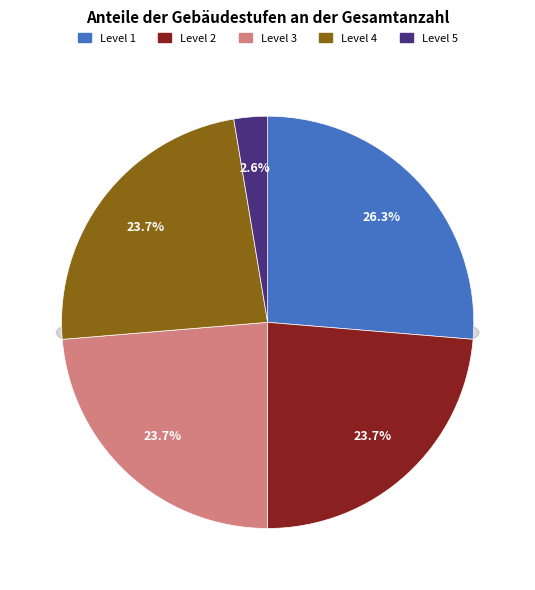

Is it true that Level 1 is 20% of the pie?

False